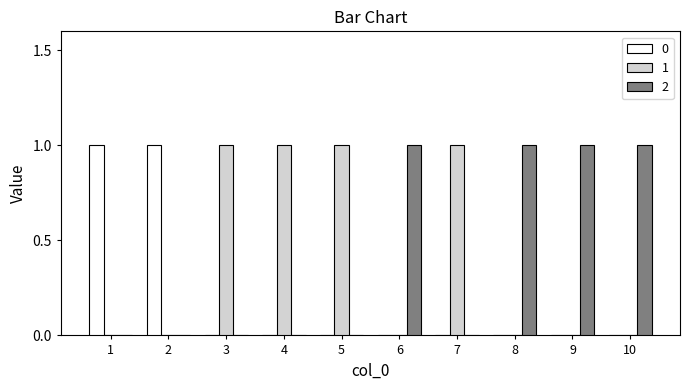

Is the value of 1 at 10 greater than the value of 2 at 8?

No